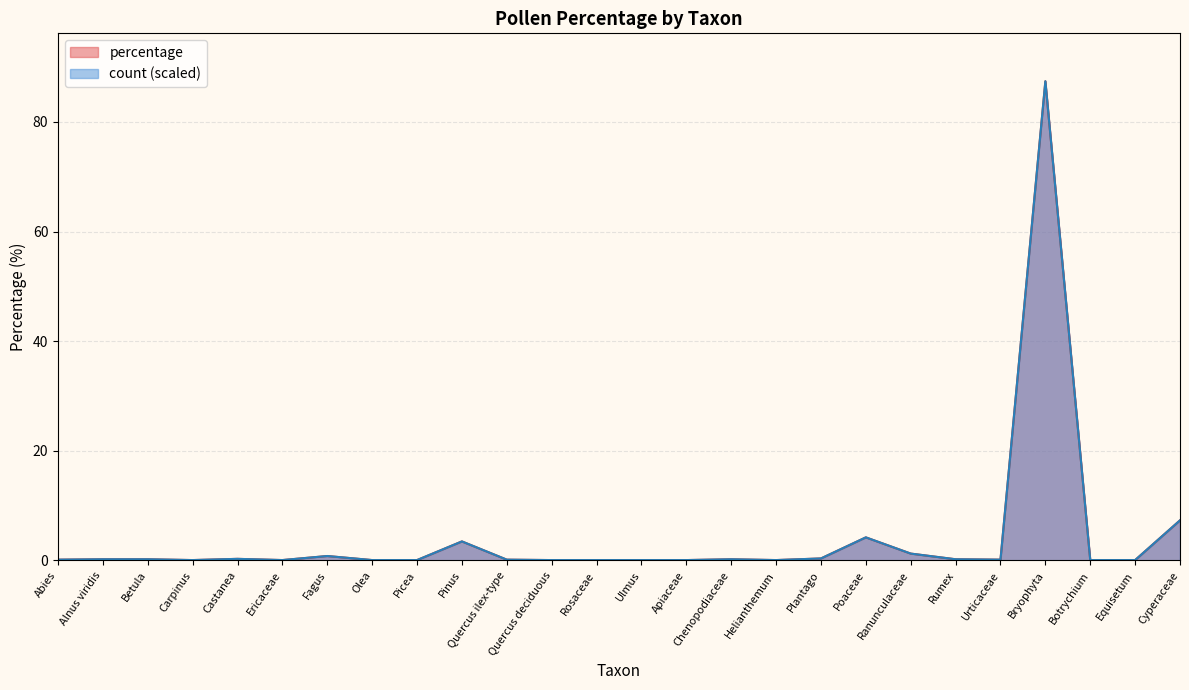

At how many categories does at least one series exceed 31?

1